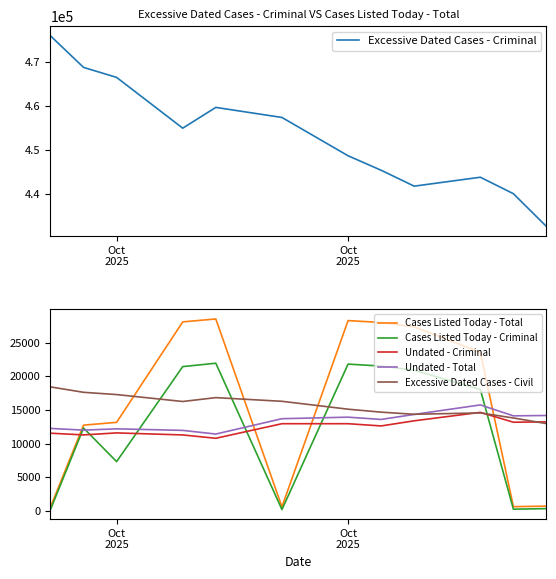

Which series has the largest range (max minus min)?

Excessive Dated Cases - Criminal